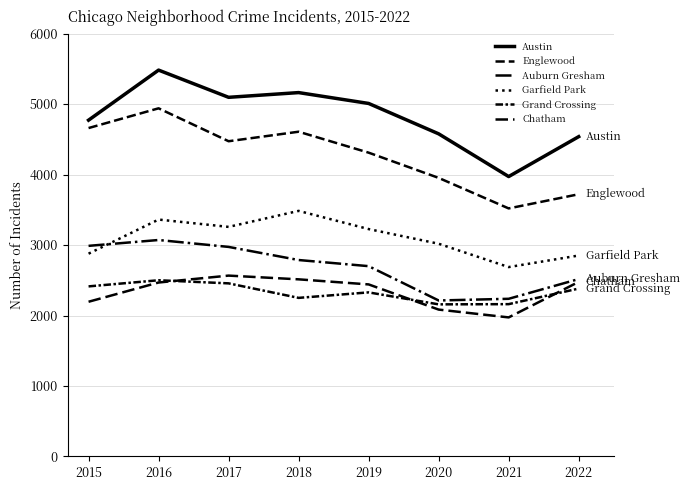

Is this an area chart (filled region under the line)?

No